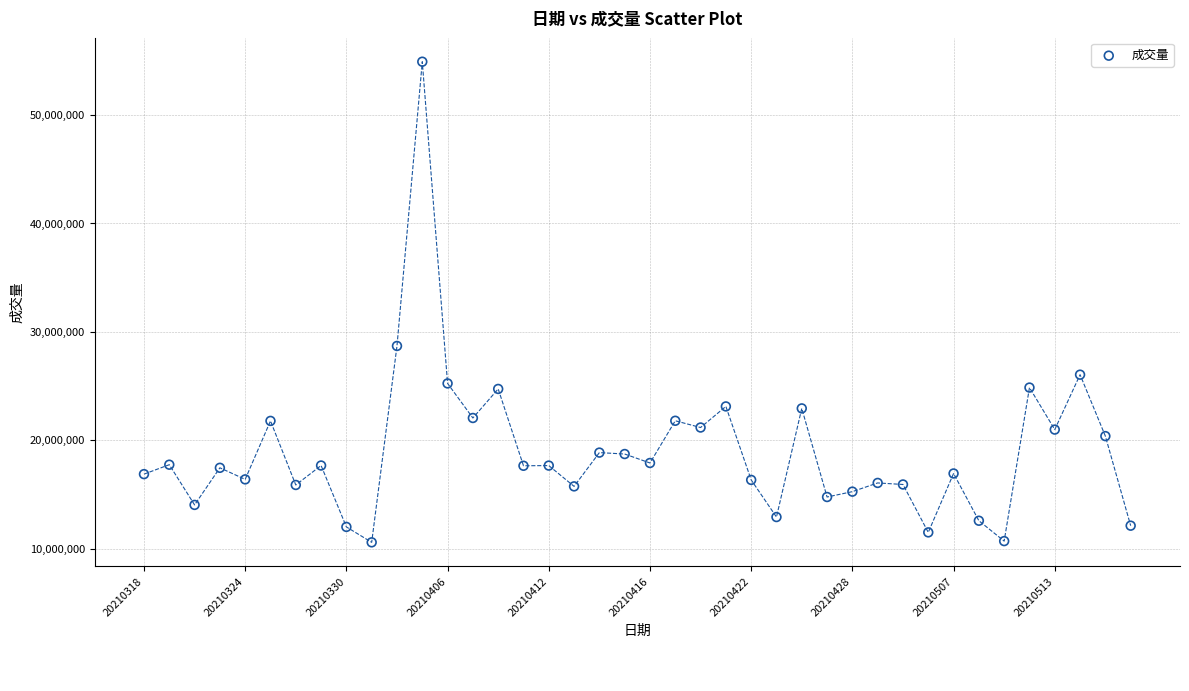

What is the range of Y values (max minus min)?

44334613